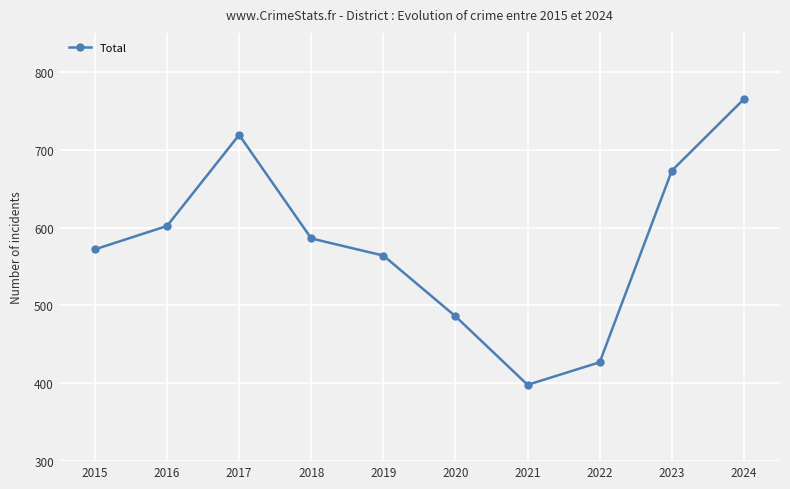

What is the value of the 10th point from the left?

765